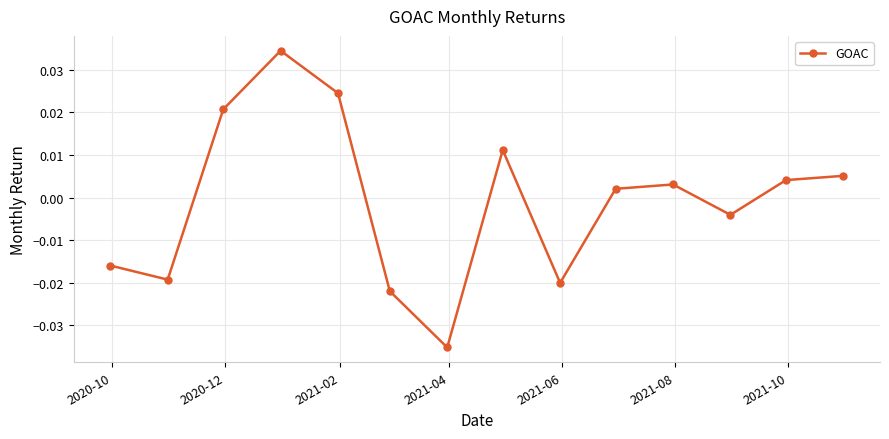

What is the difference between the maximum and minimum values?

0.1